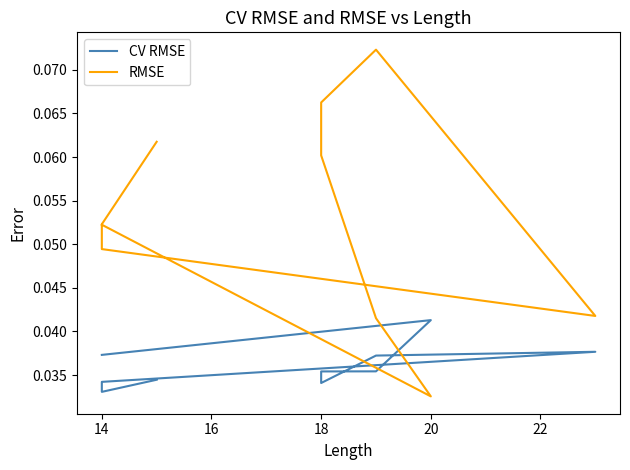

Rank the series by their average value, from highest to lowest.

RMSE, CV RMSE